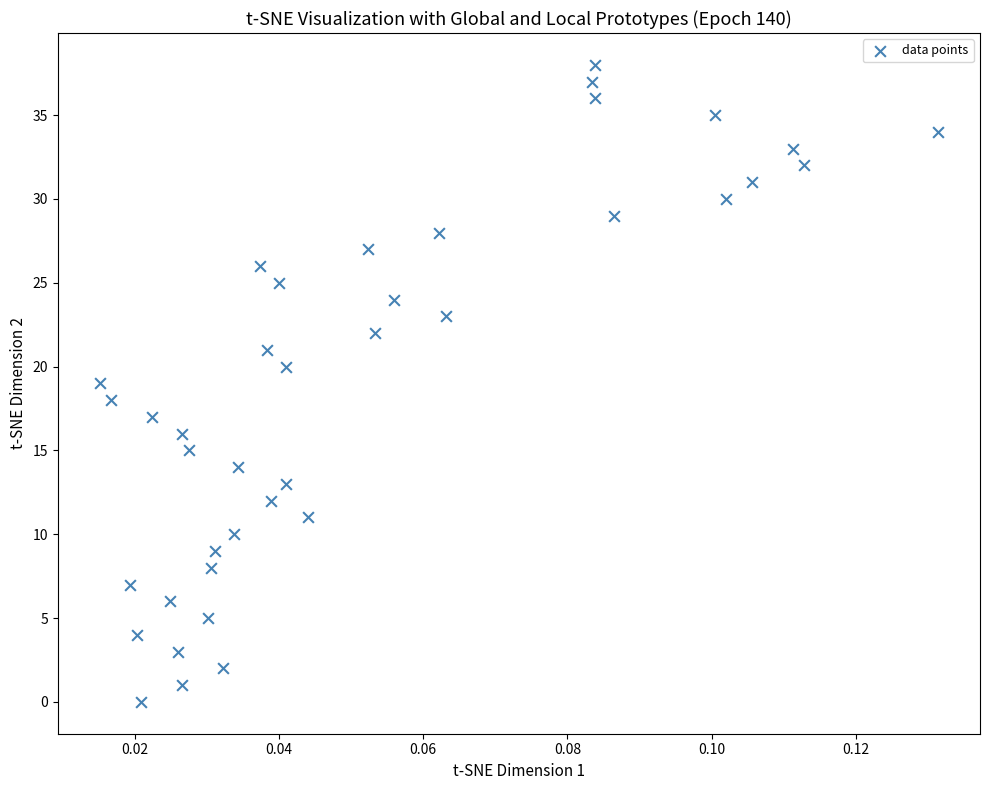

What is the range of Y values (max minus min)?

38